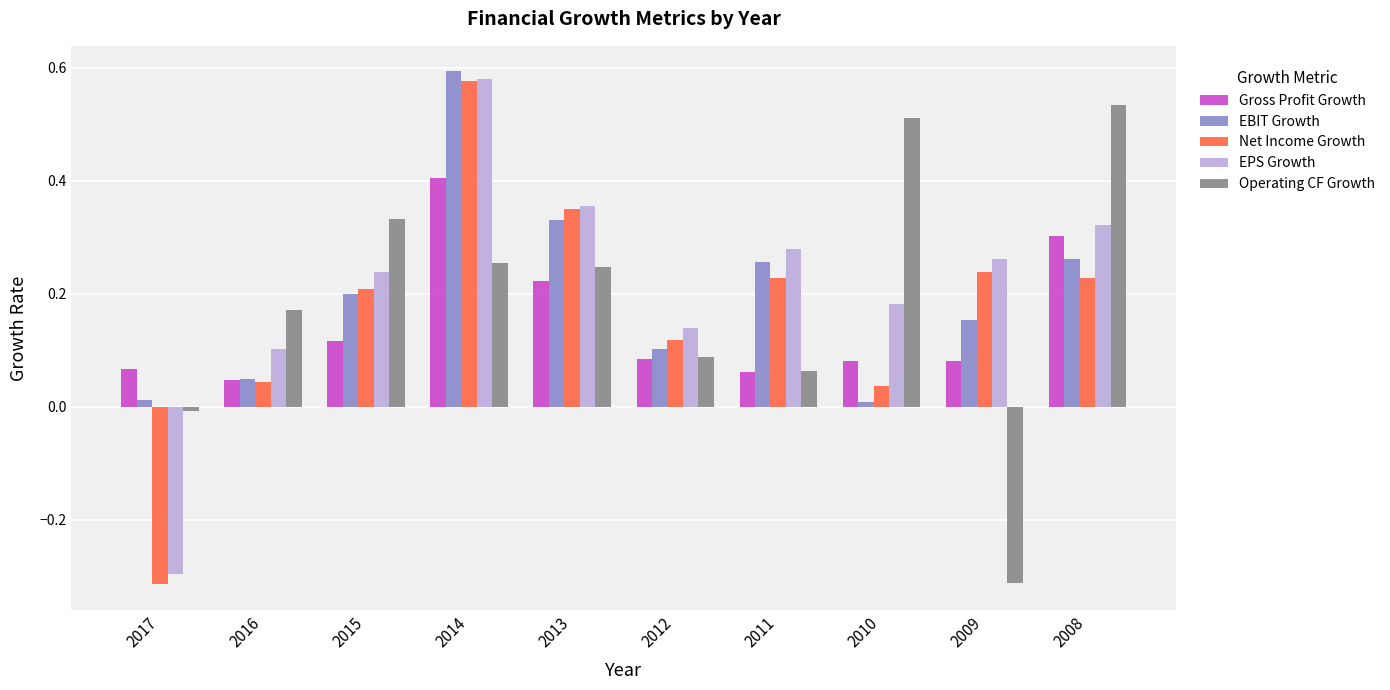

The Net Income Growth series shows 0.3 at 2013. True or false?

True